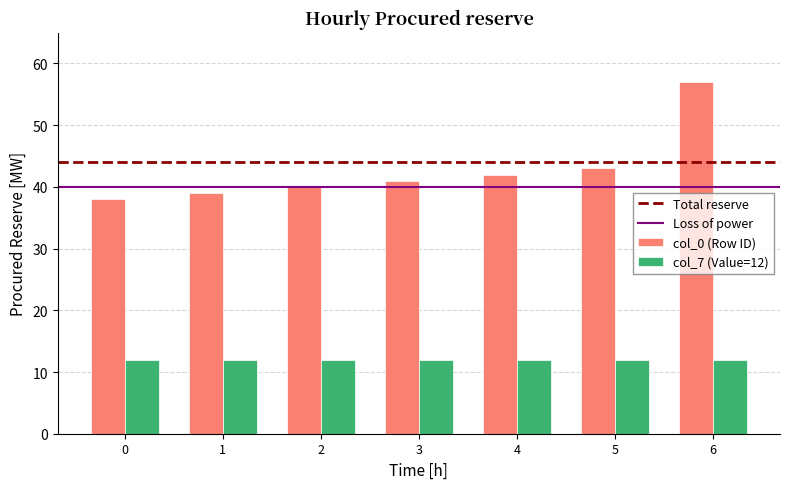

Rank the series at 4 from highest to lowest value.

col_0 (Row ID), col_7 (Value=12)